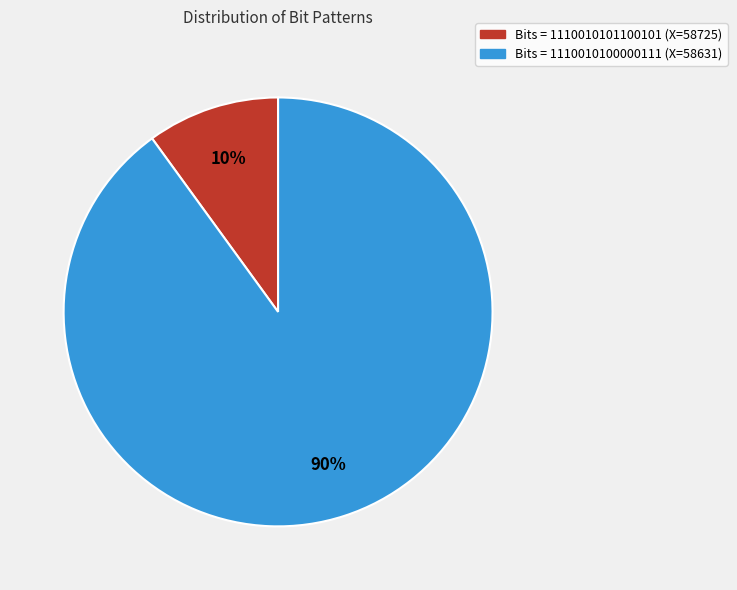

What percentage is the Bits = 1110010101100101 slice, to the nearest percent?

10%